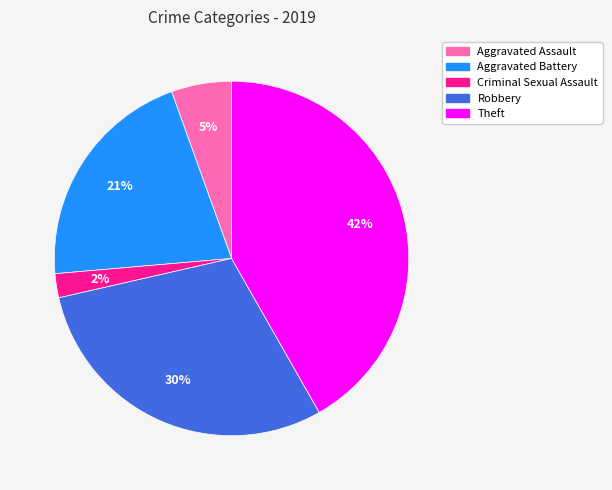

Rank the categories by value from lowest to highest.

Criminal Sexual Assault, Aggravated Assault, Aggravated Battery, Robbery, Theft